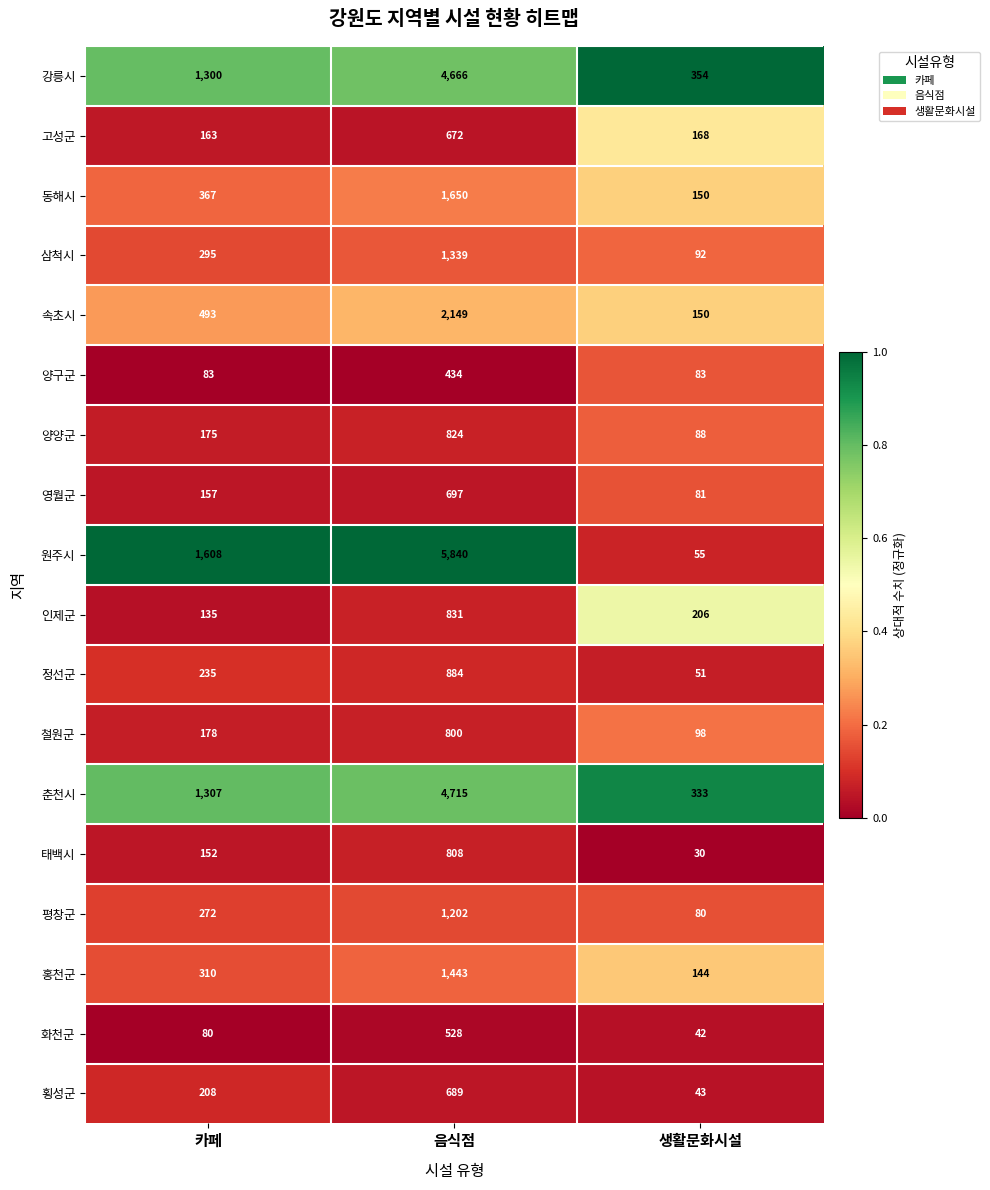

What is the approximate value of 춘천시 at 카페, to the nearest 50?

1300